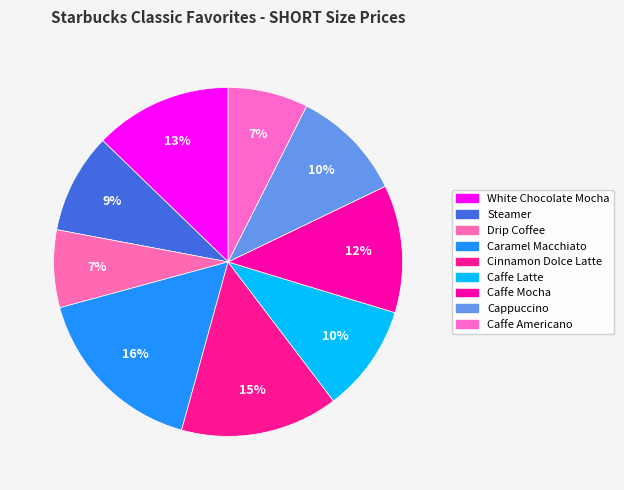

Is there a majority slice in this chart?

No